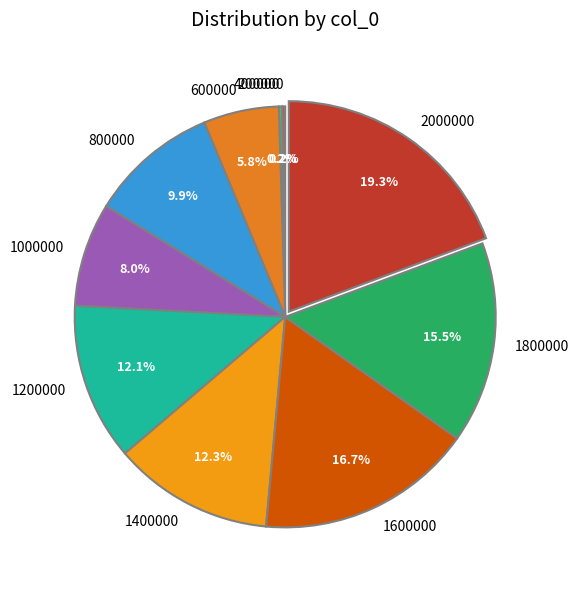

Which has a higher value, 1800000 or 800000?

1800000